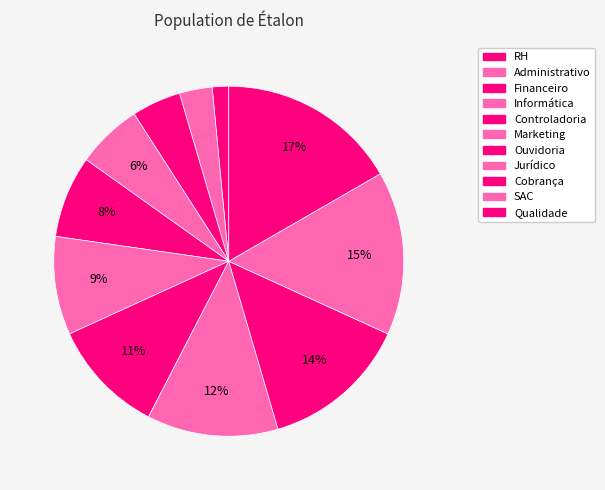

Which category has the smallest portion of the pie?

RH